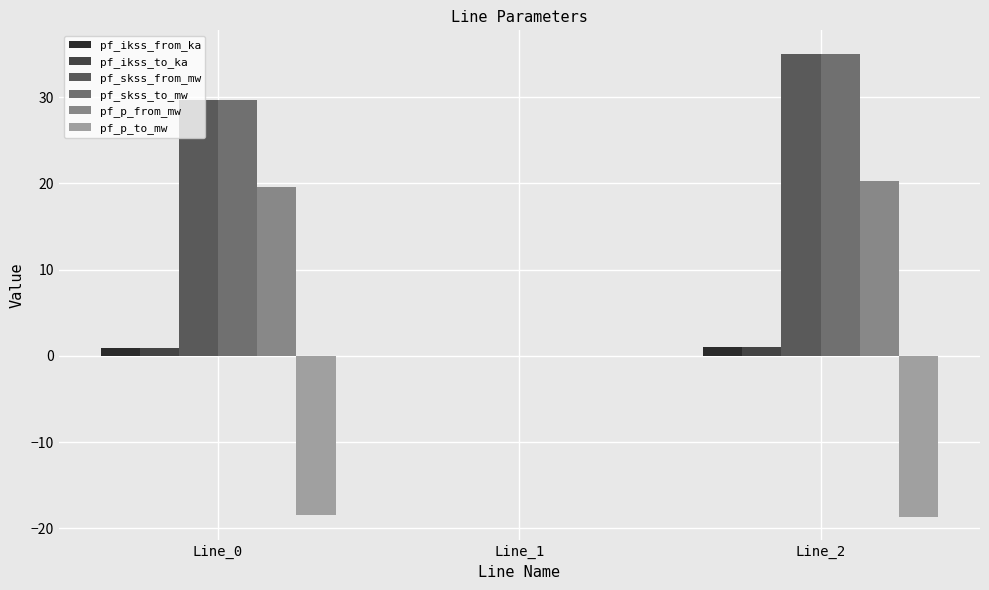

What are all the series names shown in the legend?

pf_ikss_from_ka, pf_ikss_to_ka, pf_skss_from_mw, pf_skss_to_mw, pf_p_from_mw, pf_p_to_mw